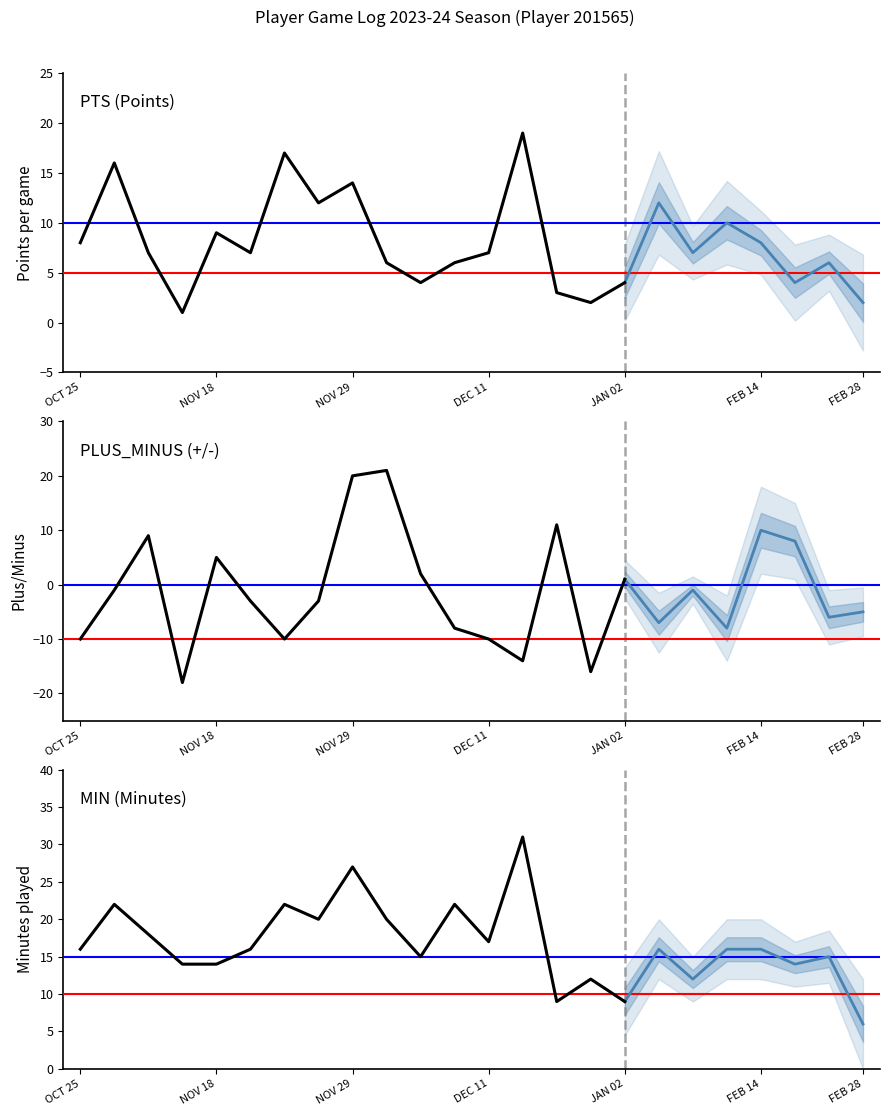

True or false: PLUS_MINUS and PTS intersect in this chart.

True